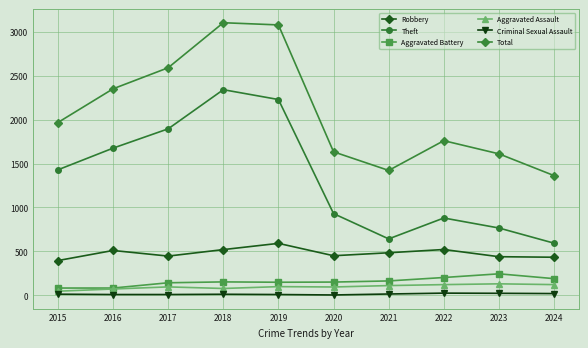

True or false: Total has more than 2 points higher than both neighbors.

False